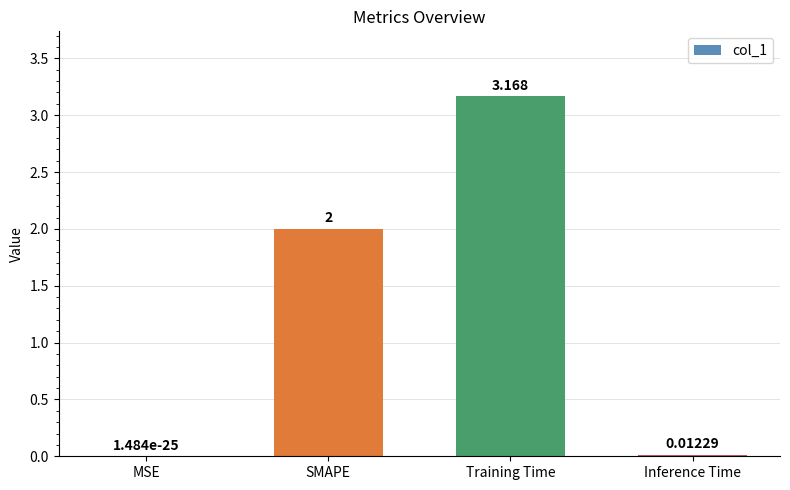

At which label is the value closest to 1?

Inference Time